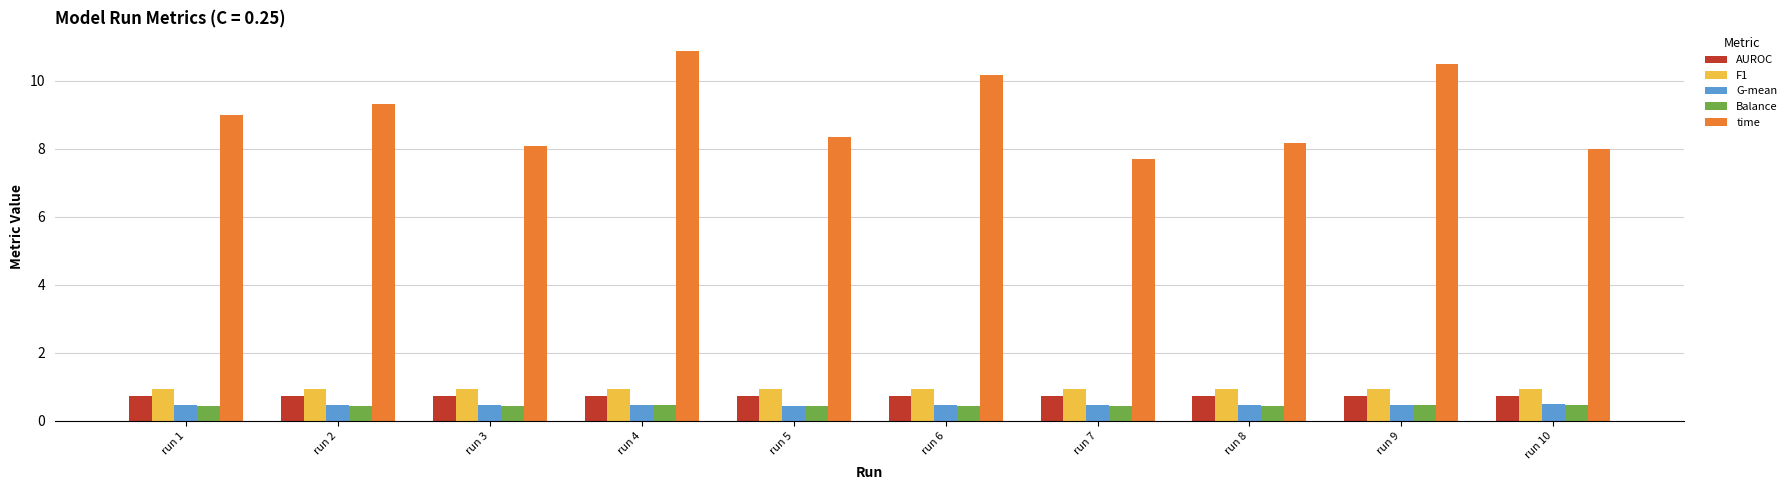

True or false: time has a value of 8.2 at run 8.

True